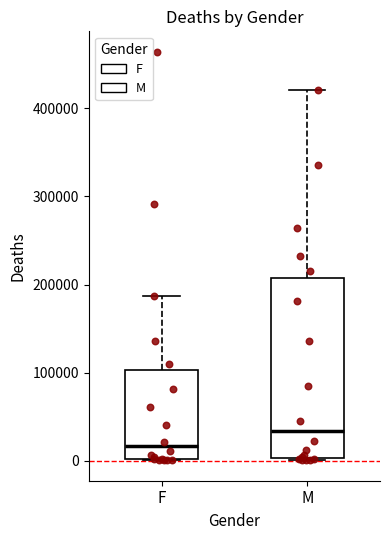

Which box is the tallest, from its lower edge to its upper edge?

M